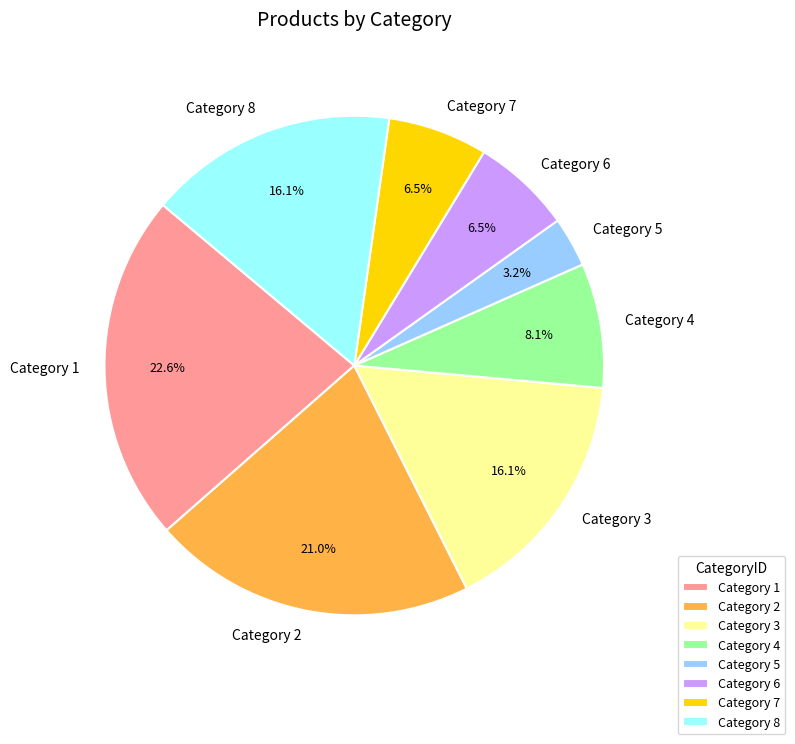

Is there any slice that represents more than half of the pie?

No